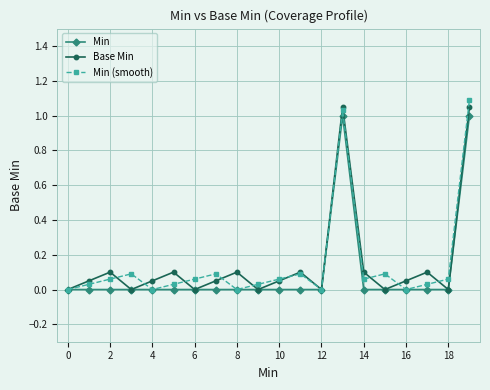

What is the average value of the Min (smooth) series?

0.1